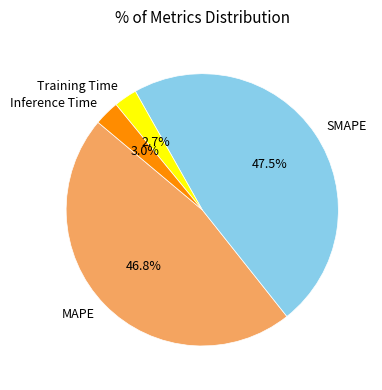

What is the largest slice in the pie chart?

SMAPE